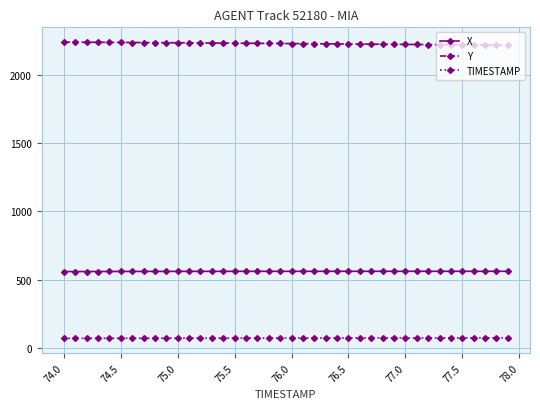

True or false: X and TIMESTAMP intersect in this chart.

False